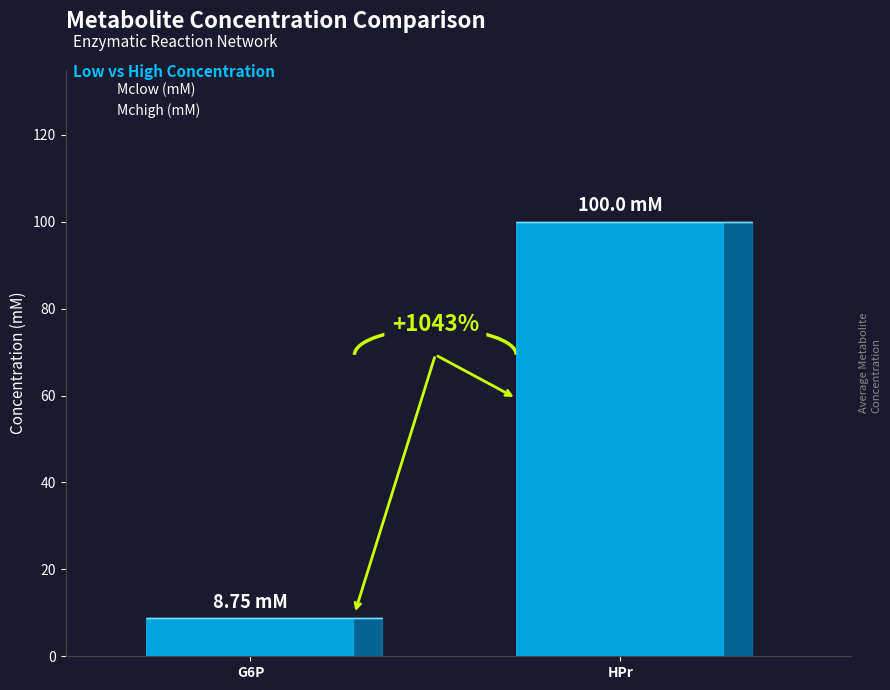

What are all the series names shown in the legend?

Mclow (mM), Mchigh (mM)